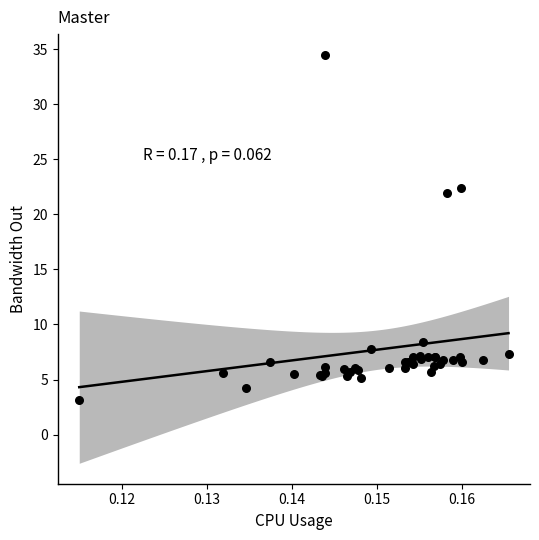

What Y value in the scatter plot is closest to 18?

21.9